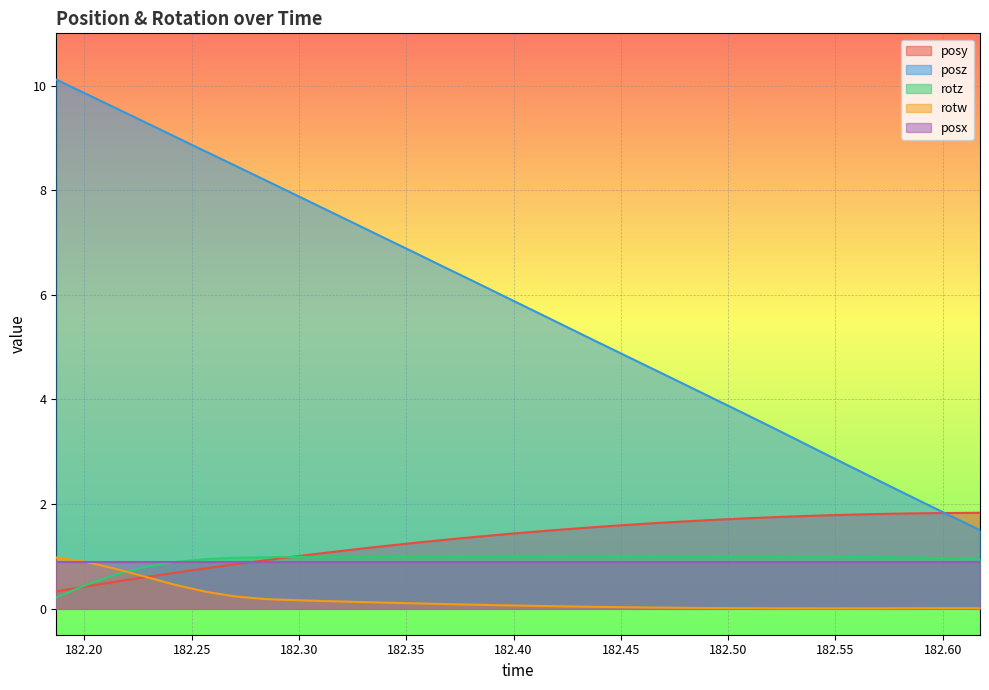

What is the value of the posy point at the 4th from the left?

0.6